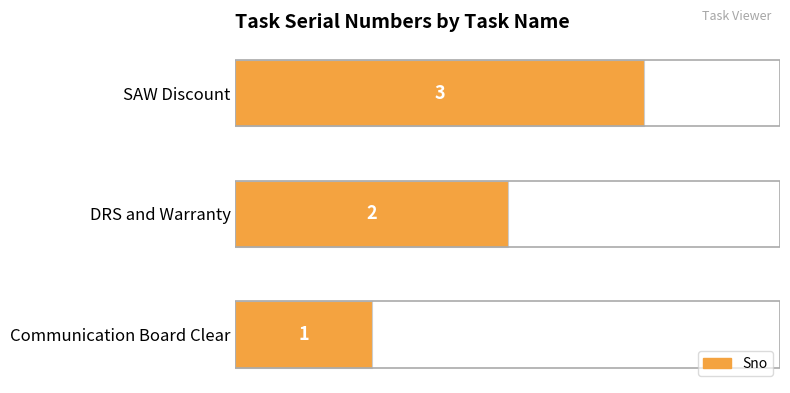

True or false: the data shows 0 at Communication Board Clear.

False